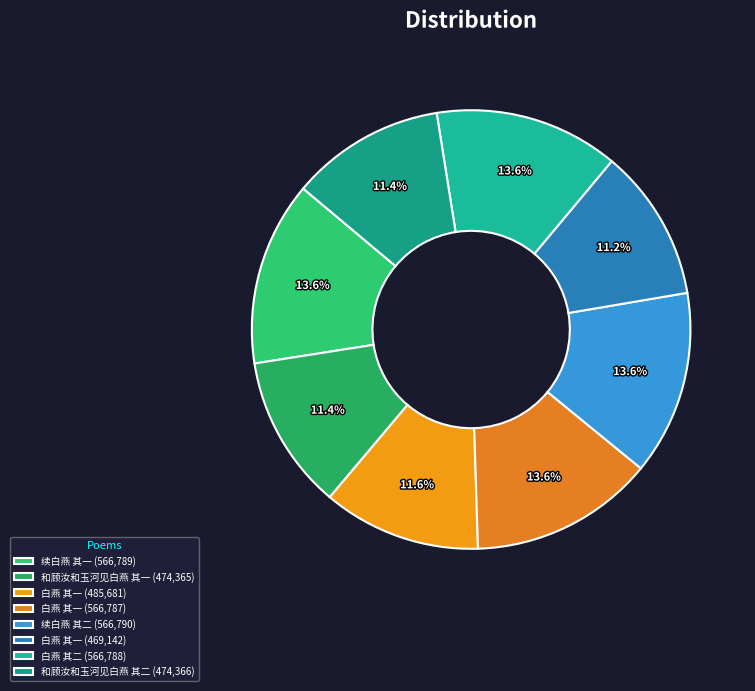

Which slice is the largest?

续白燕 其二